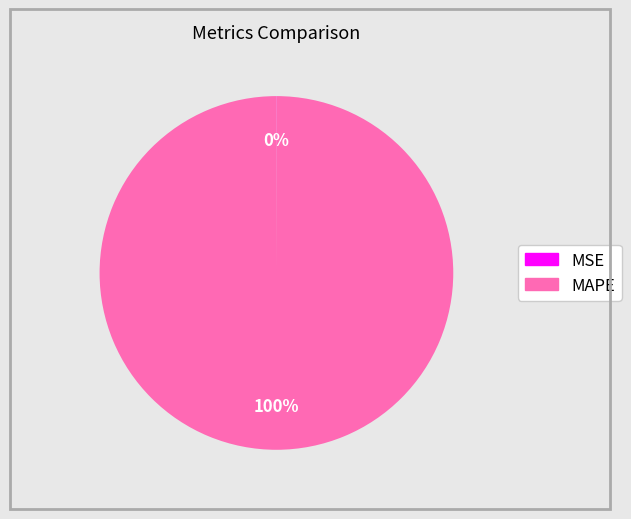

The MAPE slice represents 100% of the pie. True or false?

True